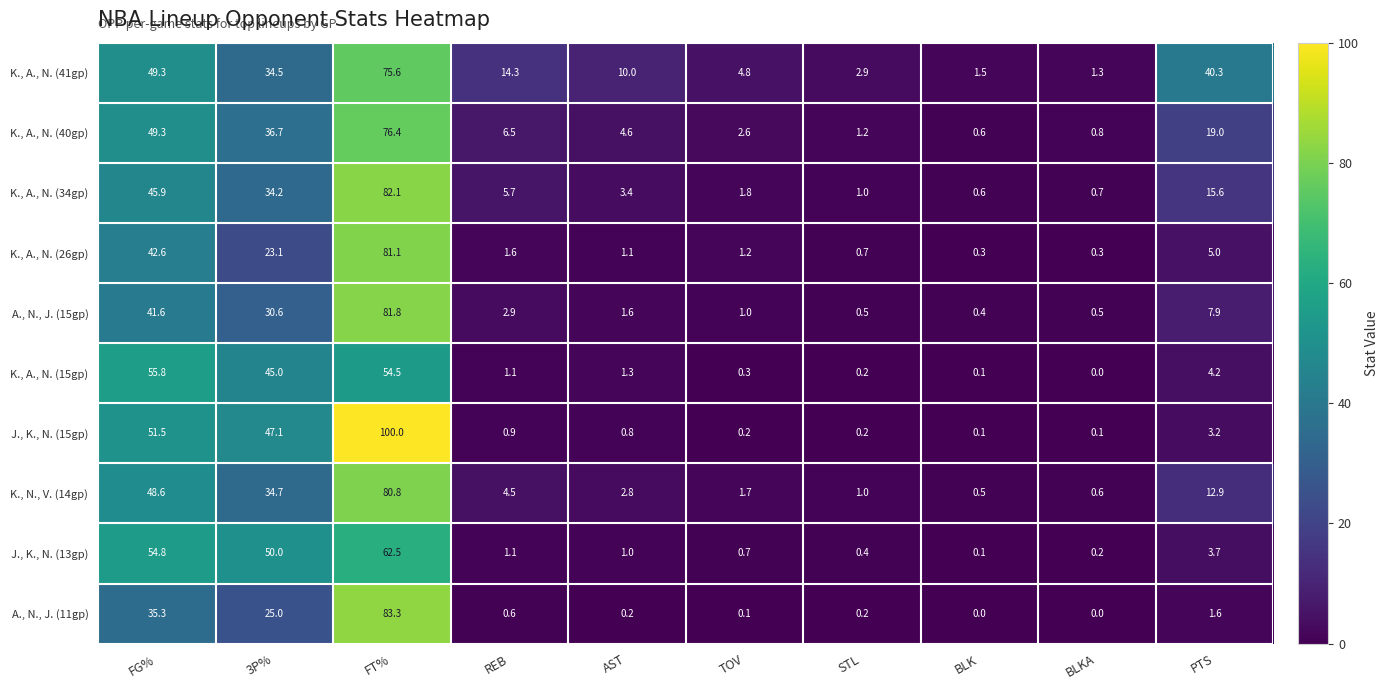

At which label does K., A., N. (41gp) first exceed 14?

FG%